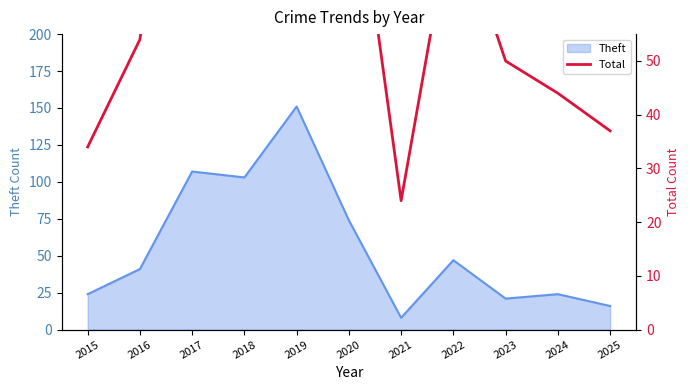

Count the number of values greater than 54.

5